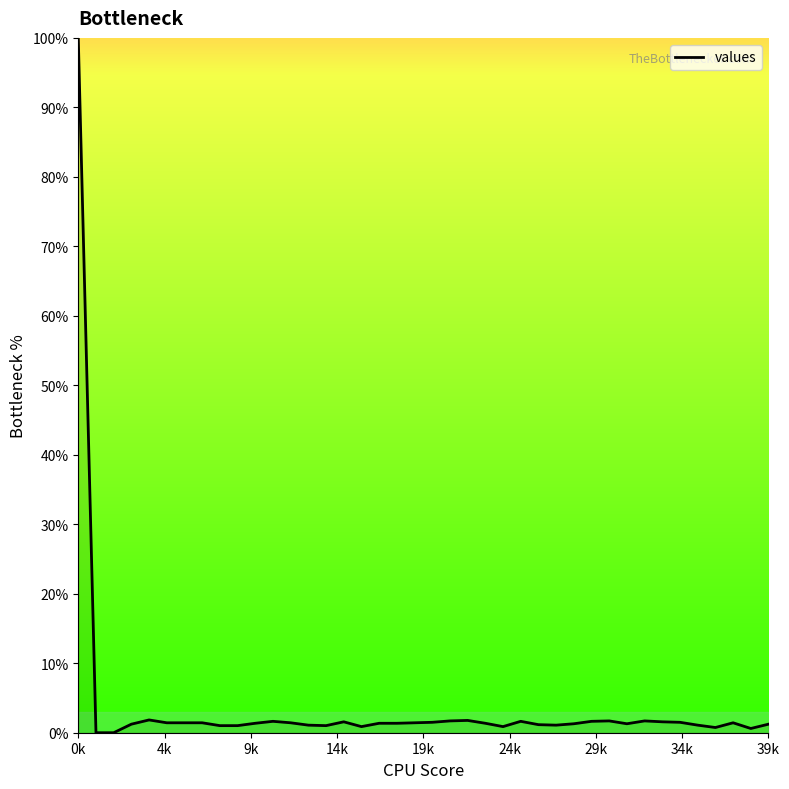

What is the maximum value shown in the chart?

100.0